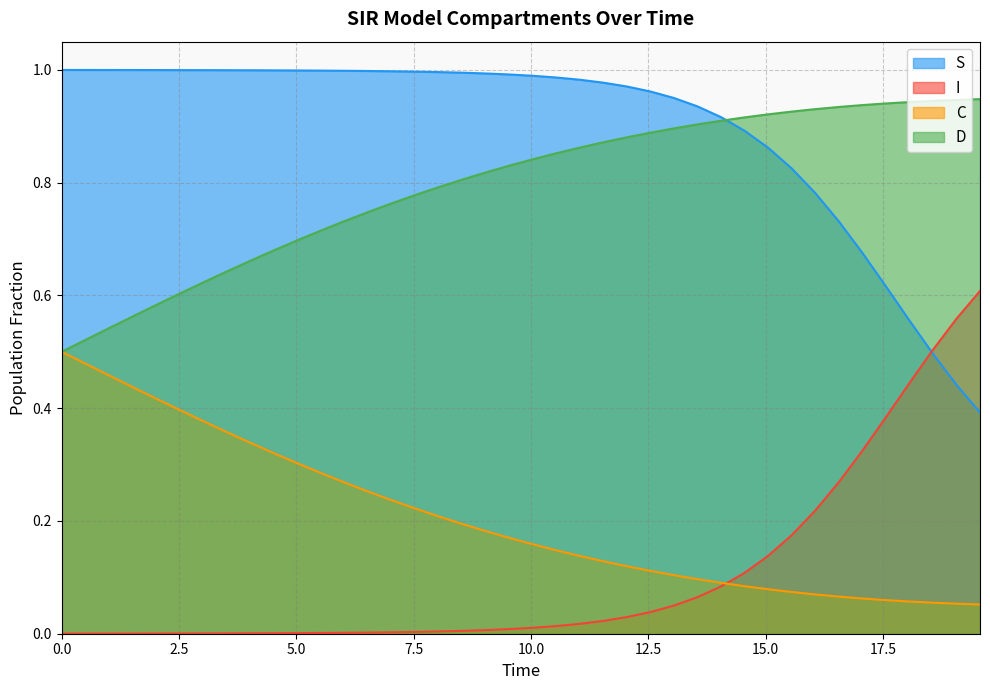

What is the lowest value of the C series?

0.1